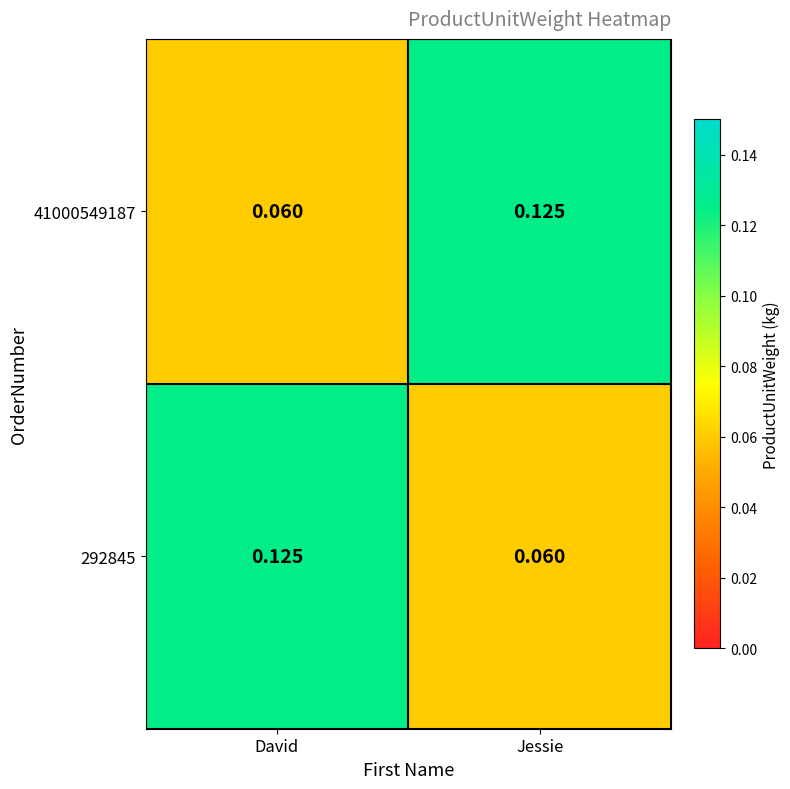

What is the spread (max minus min) of values at Jessie?

0.1